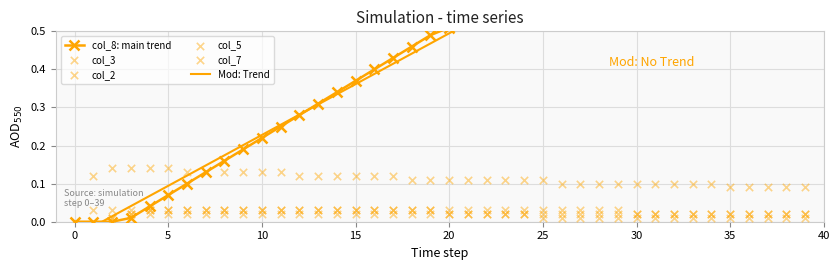

Which series has the largest Y range (max minus min)?

Mod: Trend